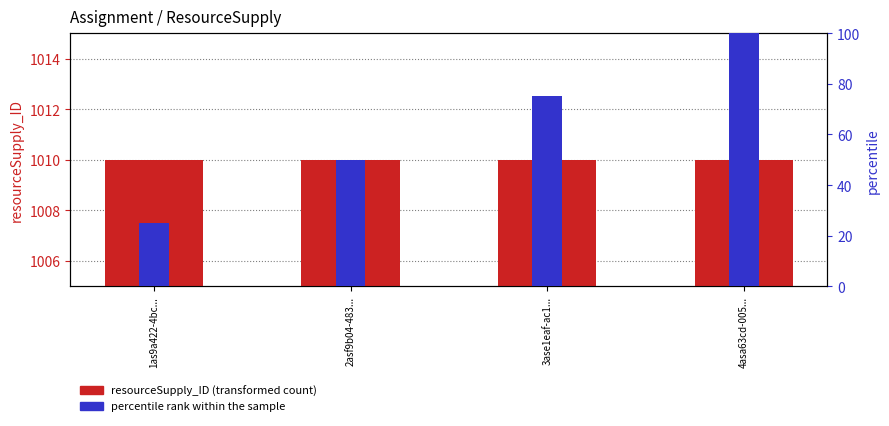

Between 1as9a422-4bc... and 3ase1eaf-ac1..., which series saw the biggest shift?

percentile rank within sample